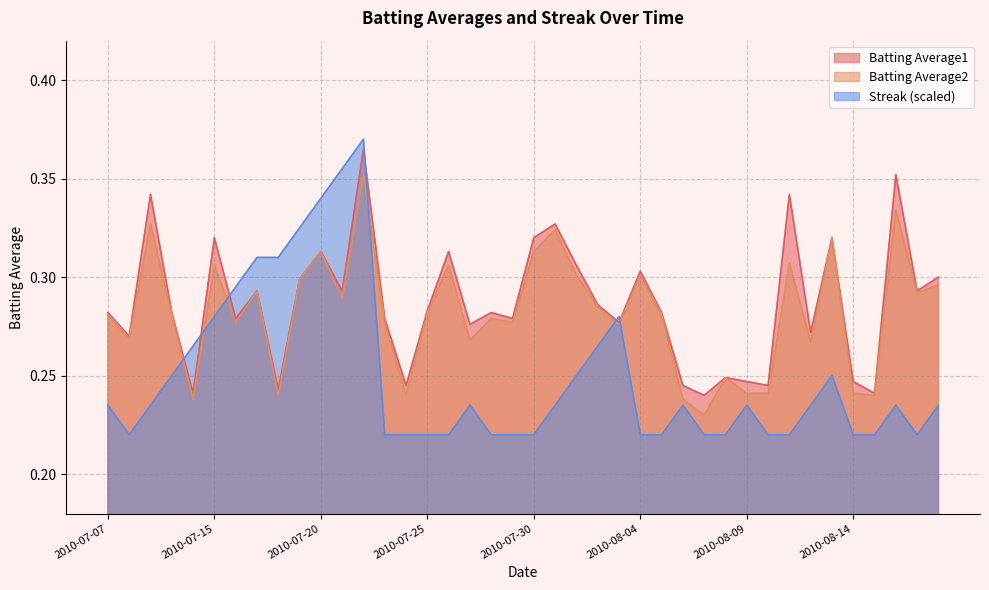

Where is Batting Average2 nearest to the value 0?

2010-08-07